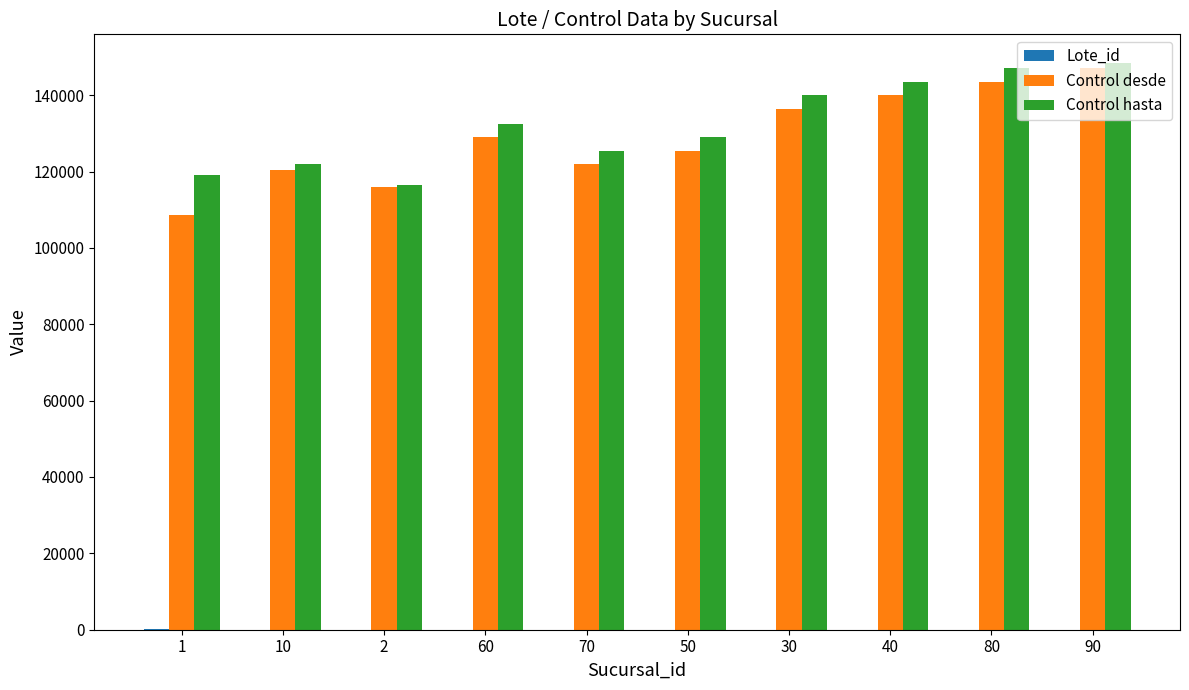

What is the total value across all series at 10?

242516